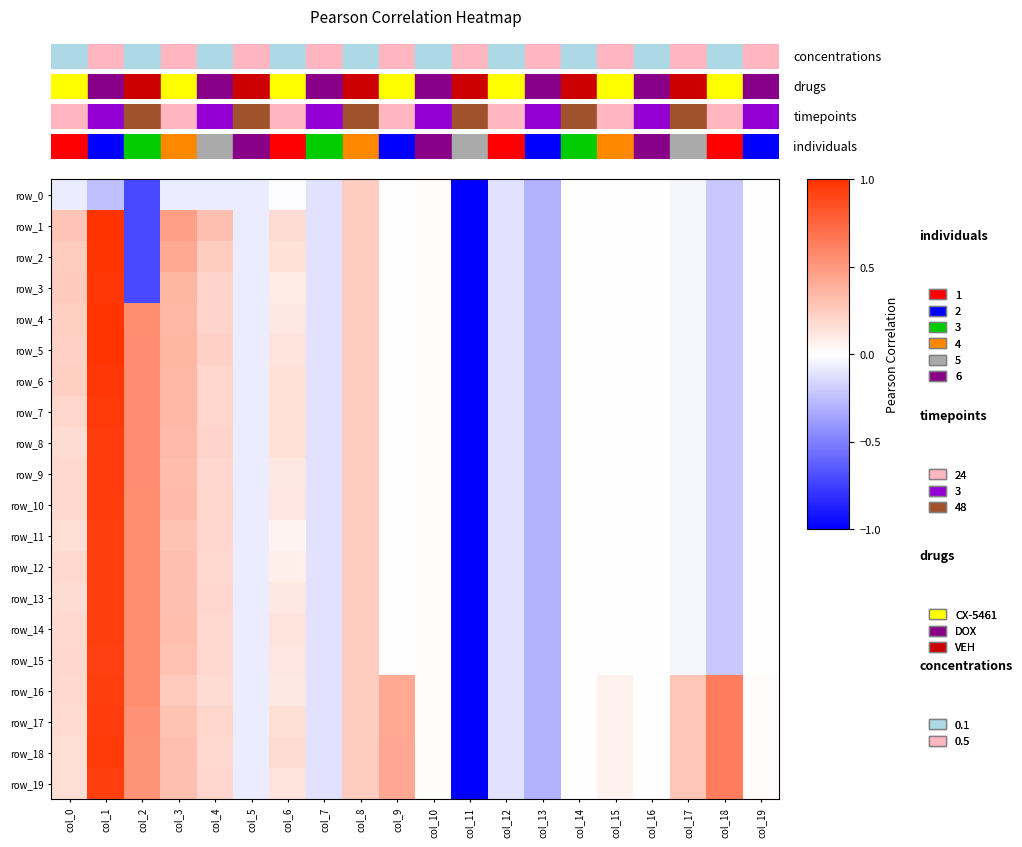

Reading left to right, extract all data points from this chart.

row_0: col_0=-0.1	col_1=-0.2	col_2=-0.7	col_3=-0.1	col_4=-0.1	col_5=-0.1	col_6=-0.0	col_7=-0.1	col_8=0.2	col_9=0.0	col_10=0.0	col_11=-1.0	col_12=-0.1	col_13=-0.3	col_14=-0.0	col_15=-0.0	col_16=-0.0	col_17=-0.0	col_18=-0.2	col_19=-0.0
row_1: col_0=0.3	col_1=1.0	col_2=-0.7	col_3=0.5	col_4=0.3	col_5=-0.1	col_6=0.2	col_7=-0.1	col_8=0.2	col_9=0.0	col_10=0.0	col_11=-1.0	col_12=-0.1	col_13=-0.3	col_14=-0.0	col_15=-0.0	col_16=-0.0	col_17=-0.0	col_18=-0.2	col_19=-0.0
row_2: col_0=0.2	col_1=1.0	col_2=-0.7	col_3=0.4	col_4=0.2	col_5=-0.1	col_6=0.1	col_7=-0.1	col_8=0.2	col_9=0.0	col_10=0.0	col_11=-1.0	col_12=-0.1	col_13=-0.3	col_14=-0.0	col_15=-0.0	col_16=-0.0	col_17=-0.0	col_18=-0.2	col_19=-0.0
row_3: col_0=0.3	col_1=1.0	col_2=-0.7	col_3=0.4	col_4=0.2	col_5=-0.1	col_6=0.1	col_7=-0.1	col_8=0.2	col_9=0.0	col_10=0.0	col_11=-1.0	col_12=-0.1	col_13=-0.3	col_14=-0.0	col_15=-0.0	col_16=-0.0	col_17=-0.0	col_18=-0.2	col_19=-0.0
row_4: col_0=0.2	col_1=1.0	col_2=0.6	col_3=0.3	col_4=0.2	col_5=-0.1	col_6=0.1	col_7=-0.1	col_8=0.2	col_9=0.0	col_10=0.0	col_11=-1.0	col_12=-0.1	col_13=-0.3	col_14=-0.0	col_15=-0.0	col_16=-0.0	col_17=-0.0	col_18=-0.2	col_19=-0.0
row_5: col_0=0.2	col_1=1.0	col_2=0.6	col_3=0.4	col_4=0.2	col_5=-0.1	col_6=0.1	col_7=-0.1	col_8=0.2	col_9=0.0	col_10=0.0	col_11=-1.0	col_12=-0.1	col_13=-0.3	col_14=-0.0	col_15=-0.0	col_16=-0.0	col_17=-0.0	col_18=-0.2	col_19=-0.0
row_6: col_0=0.2	col_1=1.0	col_2=0.6	col_3=0.3	col_4=0.2	col_5=-0.1	col_6=0.1	col_7=-0.1	col_8=0.2	col_9=0.0	col_10=0.0	col_11=-1.0	col_12=-0.1	col_13=-0.3	col_14=-0.0	col_15=-0.0	col_16=-0.0	col_17=-0.0	col_18=-0.2	col_19=-0.0
row_7: col_0=0.2	col_1=1.0	col_2=0.6	col_3=0.3	col_4=0.2	col_5=-0.1	col_6=0.1	col_7=-0.1	col_8=0.2	col_9=0.0	col_10=0.0	col_11=-1.0	col_12=-0.1	col_13=-0.3	col_14=-0.0	col_15=-0.0	col_16=-0.0	col_17=-0.0	col_18=-0.2	col_19=-0.0
row_8: col_0=0.2	col_1=1.0	col_2=0.6	col_3=0.3	col_4=0.2	col_5=-0.1	col_6=0.1	col_7=-0.1	col_8=0.2	col_9=0.0	col_10=0.0	col_11=-1.0	col_12=-0.1	col_13=-0.3	col_14=-0.0	col_15=-0.0	col_16=-0.0	col_17=-0.0	col_18=-0.2	col_19=-0.0
row_9: col_0=0.2	col_1=1.0	col_2=0.6	col_3=0.3	col_4=0.2	col_5=-0.1	col_6=0.1	col_7=-0.1	col_8=0.2	col_9=0.0	col_10=0.0	col_11=-1.0	col_12=-0.1	col_13=-0.3	col_14=-0.0	col_15=-0.0	col_16=-0.0	col_17=-0.0	col_18=-0.2	col_19=-0.0
row_10: col_0=0.2	col_1=1.0	col_2=0.6	col_3=0.3	col_4=0.2	col_5=-0.1	col_6=0.1	col_7=-0.1	col_8=0.2	col_9=0.0	col_10=0.0	col_11=-1.0	col_12=-0.1	col_13=-0.3	col_14=-0.0	col_15=-0.0	col_16=-0.0	col_17=-0.0	col_18=-0.2	col_19=-0.0
row_11: col_0=0.2	col_1=0.9	col_2=0.6	col_3=0.3	col_4=0.2	col_5=-0.1	col_6=0.1	col_7=-0.1	col_8=0.2	col_9=0.0	col_10=0.0	col_11=-1.0	col_12=-0.1	col_13=-0.3	col_14=-0.0	col_15=-0.0	col_16=-0.0	col_17=-0.0	col_18=-0.2	col_19=-0.0
row_12: col_0=0.2	col_1=0.9	col_2=0.5	col_3=0.3	col_4=0.2	col_5=-0.1	col_6=0.1	col_7=-0.1	col_8=0.2	col_9=0.0	col_10=0.0	col_11=-1.0	col_12=-0.1	col_13=-0.3	col_14=-0.0	col_15=-0.0	col_16=-0.0	col_17=-0.0	col_18=-0.2	col_19=-0.0
row_13: col_0=0.2	col_1=0.9	col_2=0.5	col_3=0.3	col_4=0.2	col_5=-0.1	col_6=0.1	col_7=-0.1	col_8=0.2	col_9=0.0	col_10=0.0	col_11=-1.0	col_12=-0.1	col_13=-0.3	col_14=-0.0	col_15=-0.0	col_16=-0.0	col_17=-0.0	col_18=-0.2	col_19=-0.0
row_14: col_0=0.2	col_1=0.9	col_2=0.5	col_3=0.3	col_4=0.2	col_5=-0.1	col_6=0.1	col_7=-0.1	col_8=0.2	col_9=0.0	col_10=0.0	col_11=-1.0	col_12=-0.1	col_13=-0.3	col_14=-0.0	col_15=-0.0	col_16=-0.0	col_17=-0.0	col_18=-0.2	col_19=-0.0
row_15: col_0=0.2	col_1=0.9	col_2=0.5	col_3=0.3	col_4=0.2	col_5=-0.1	col_6=0.1	col_7=-0.1	col_8=0.2	col_9=0.0	col_10=0.0	col_11=-1.0	col_12=-0.1	col_13=-0.3	col_14=-0.0	col_15=-0.0	col_16=-0.0	col_17=-0.0	col_18=-0.2	col_19=-0.0
row_16: col_0=0.2	col_1=0.9	col_2=0.5	col_3=0.3	col_4=0.2	col_5=-0.1	col_6=0.1	col_7=-0.1	col_8=0.2	col_9=0.4	col_10=0.0	col_11=-1.0	col_12=-0.1	col_13=-0.3	col_14=-0.0	col_15=0.1	col_16=-0.0	col_17=0.3	col_18=0.6	col_19=0.0
row_17: col_0=0.2	col_1=1.0	col_2=0.5	col_3=0.3	col_4=0.2	col_5=-0.1	col_6=0.2	col_7=-0.1	col_8=0.2	col_9=0.4	col_10=0.0	col_11=-1.0	col_12=-0.1	col_13=-0.3	col_14=-0.0	col_15=0.1	col_16=-0.0	col_17=0.3	col_18=0.6	col_19=0.0
row_18: col_0=0.2	col_1=1.0	col_2=0.5	col_3=0.3	col_4=0.2	col_5=-0.1	col_6=0.2	col_7=-0.1	col_8=0.2	col_9=0.4	col_10=0.0	col_11=-1.0	col_12=-0.1	col_13=-0.3	col_14=-0.0	col_15=0.1	col_16=-0.0	col_17=0.3	col_18=0.6	col_19=0.0
row_19: col_0=0.2	col_1=0.9	col_2=0.5	col_3=0.3	col_4=0.2	col_5=-0.1	col_6=0.1	col_7=-0.1	col_8=0.2	col_9=0.4	col_10=0.0	col_11=-1.0	col_12=-0.1	col_13=-0.3	col_14=-0.0	col_15=0.1	col_16=-0.0	col_17=0.3	col_18=0.6	col_19=0.0